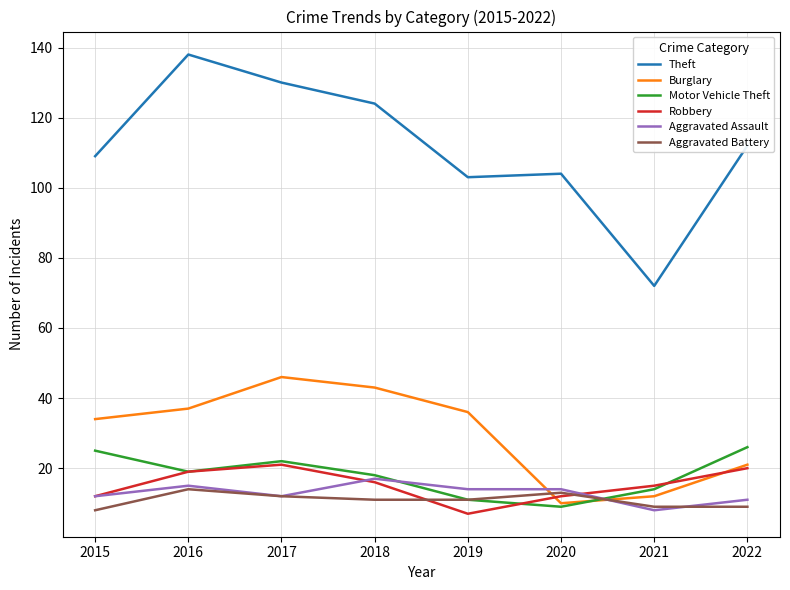

What is the difference between the highest and lowest values at 2015?

101